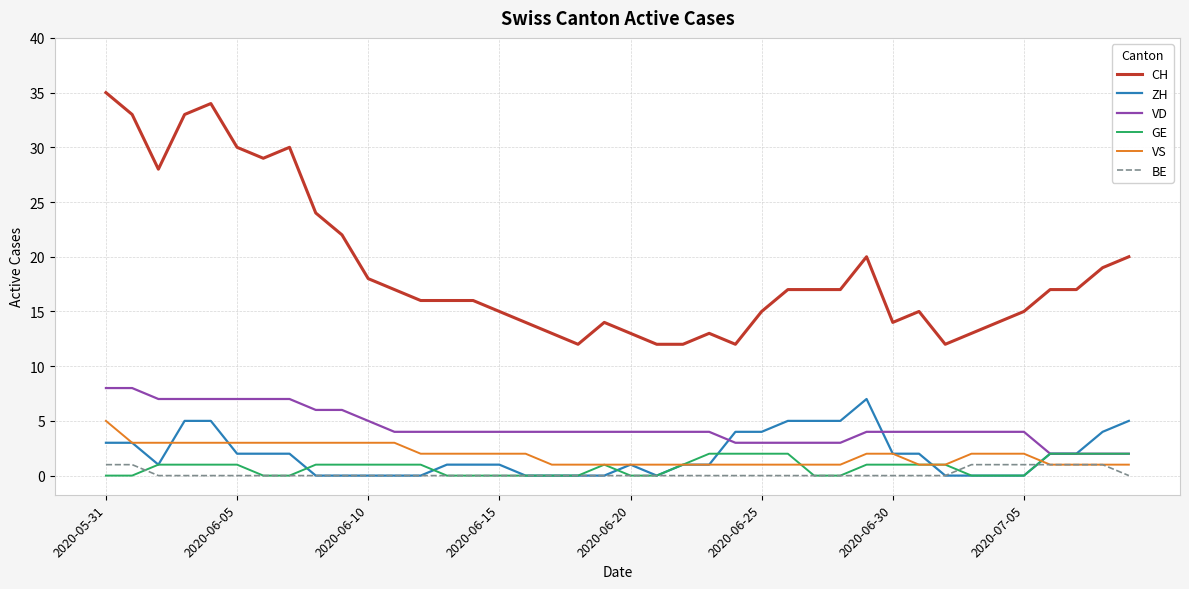

Which series has the largest range (max minus min)?

CH